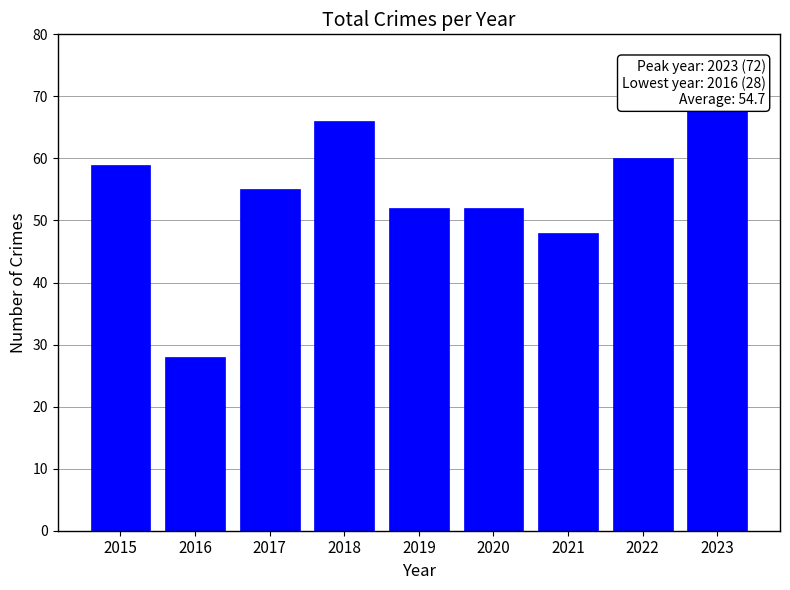

What is the value of the 5th bar from the left?

52